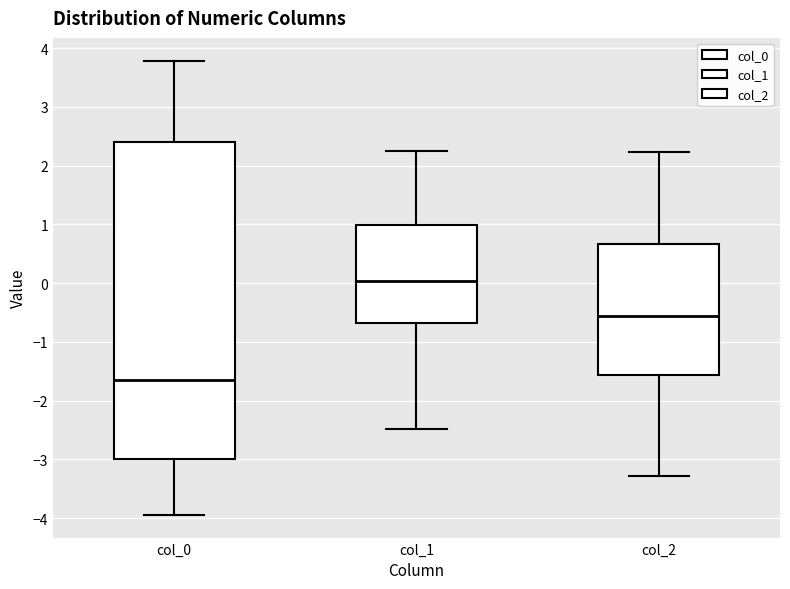

Comparing the boxes themselves (not the whiskers), which one is the tallest?

col_0